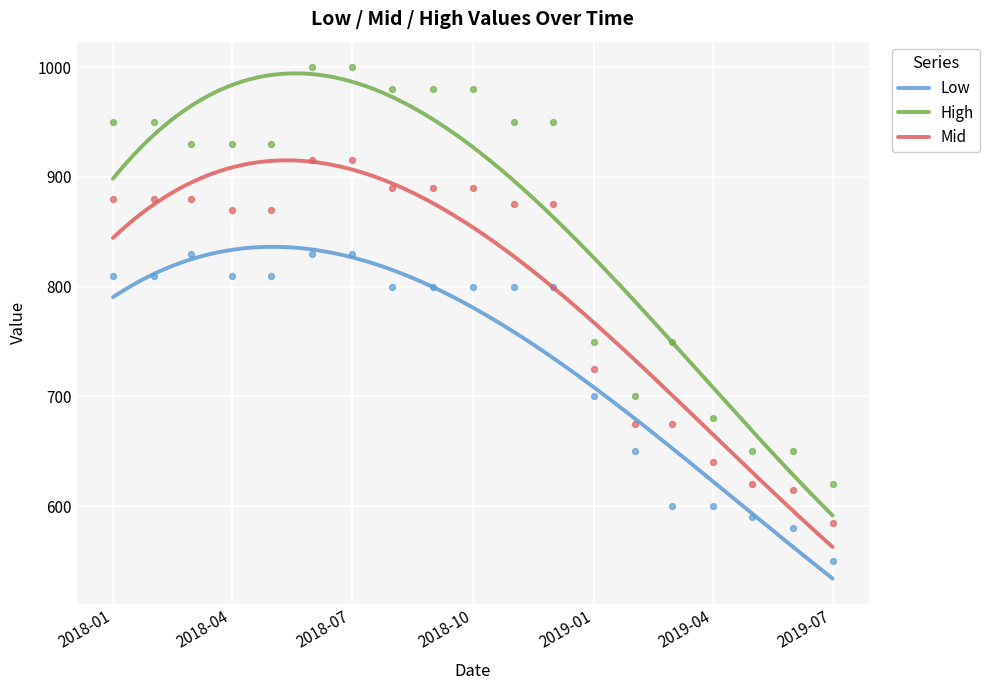

What are all the series names shown in the legend?

Mid, Low, High